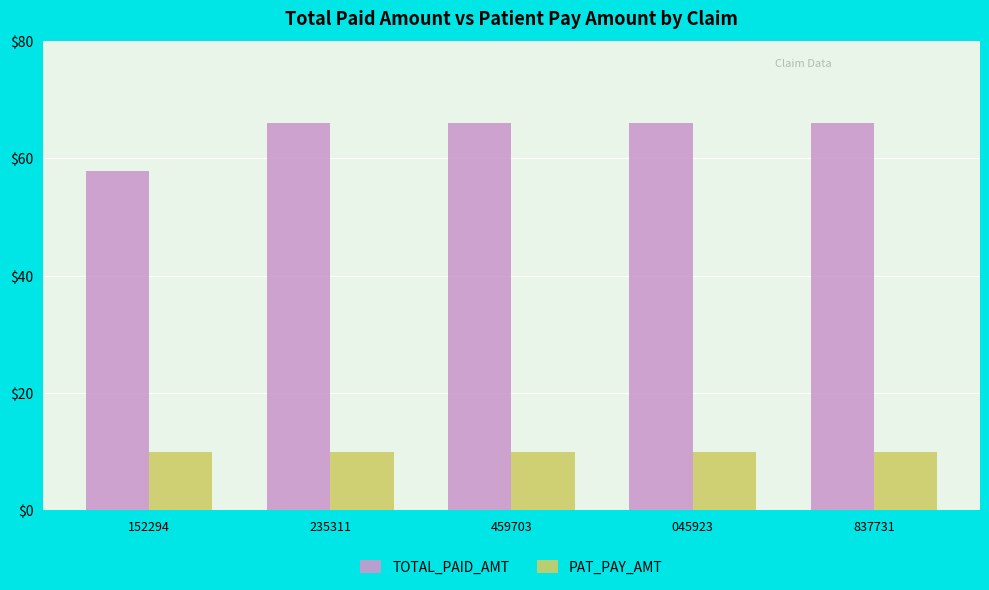

Reading left to right, extract all data points from this chart.

TOTAL_PAID_AMT: 57.8	66.0	66.0	66.0	66.0
PAT_PAY_AMT: 10.0	10.0	10.0	10.0	10.0